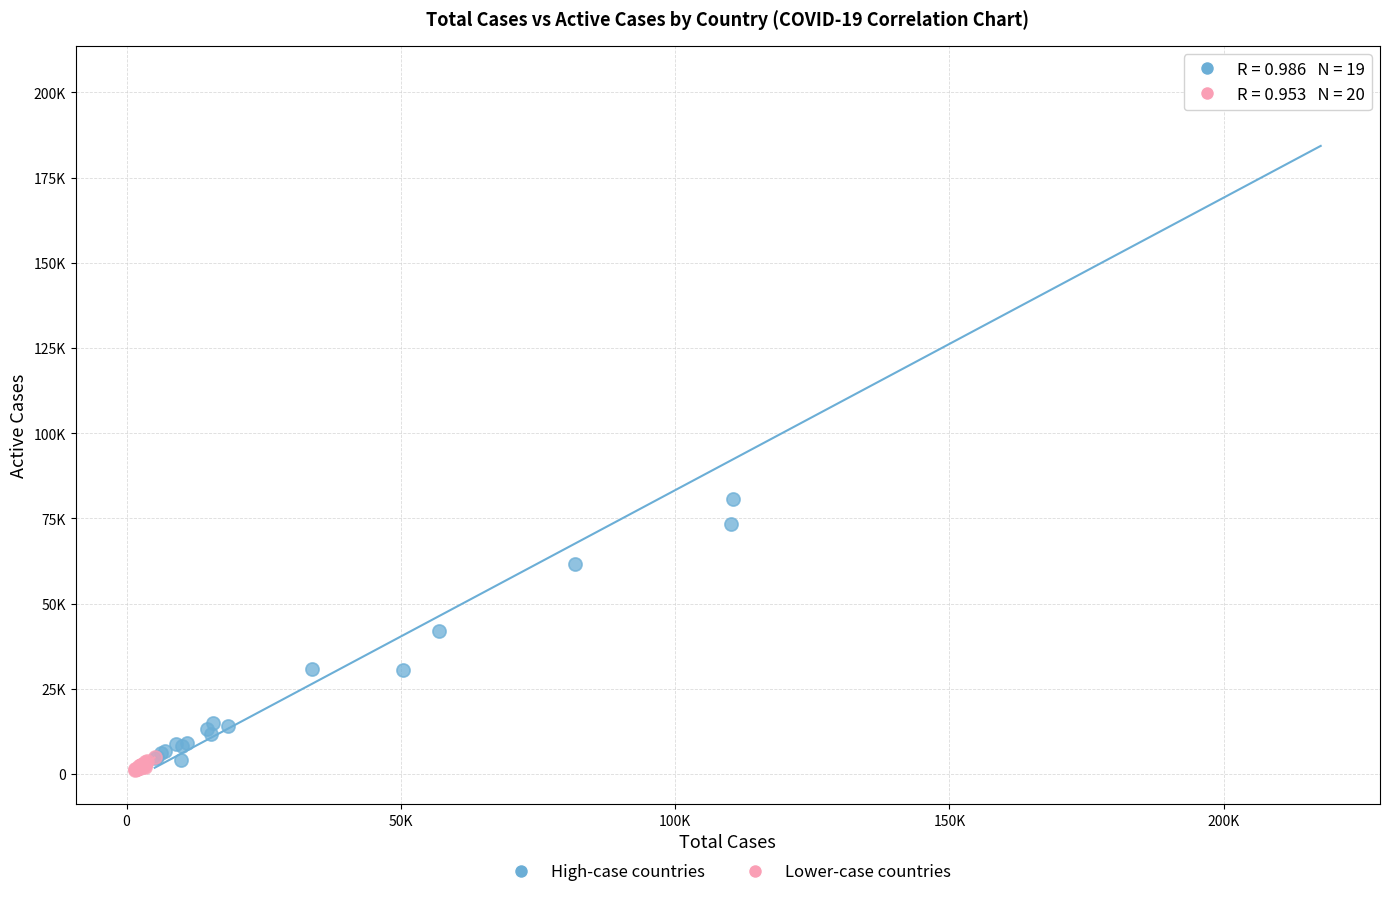

Which series contains the highest Y value?

High-case countries